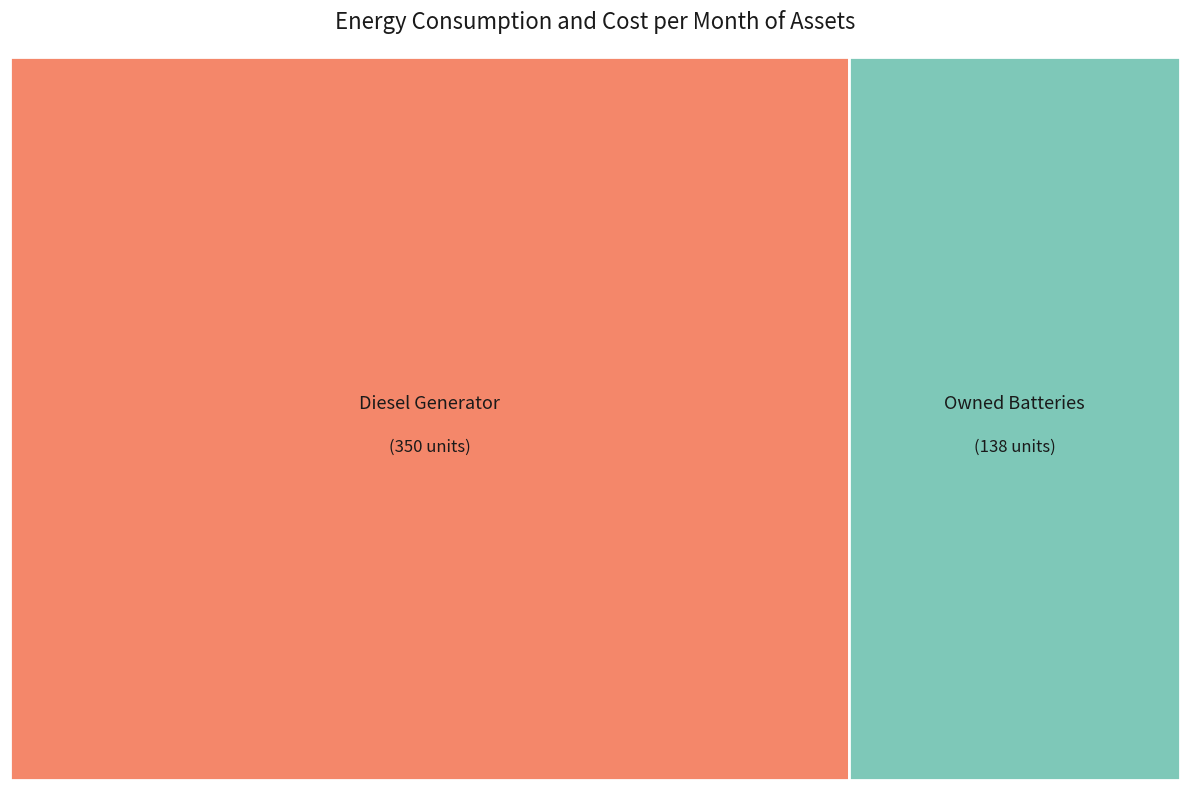

Is it true that Owned PV is 0% of the pie?

True